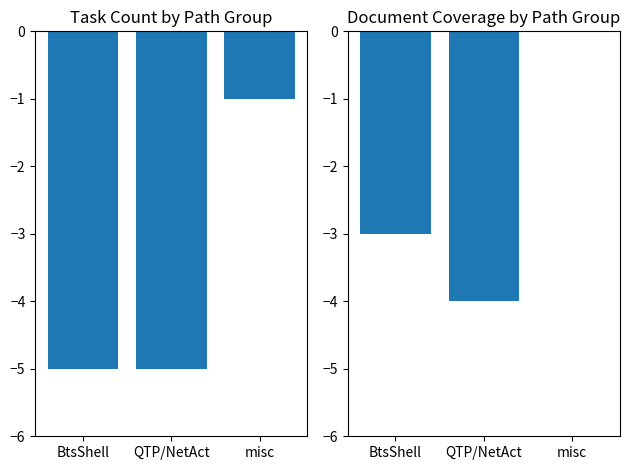

At which label does Doc Y Count reach its peak?

misc